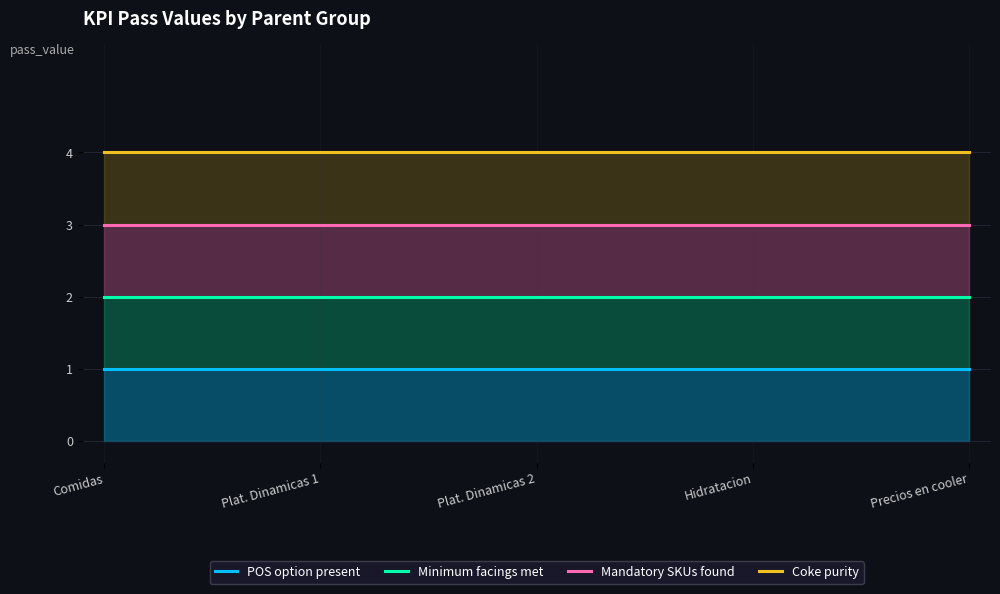

Rank the series at Plat. Dinamicas 2 from highest to lowest value.

Coke purity, Mandatory SKUs found, Minimum facings met, POS option present